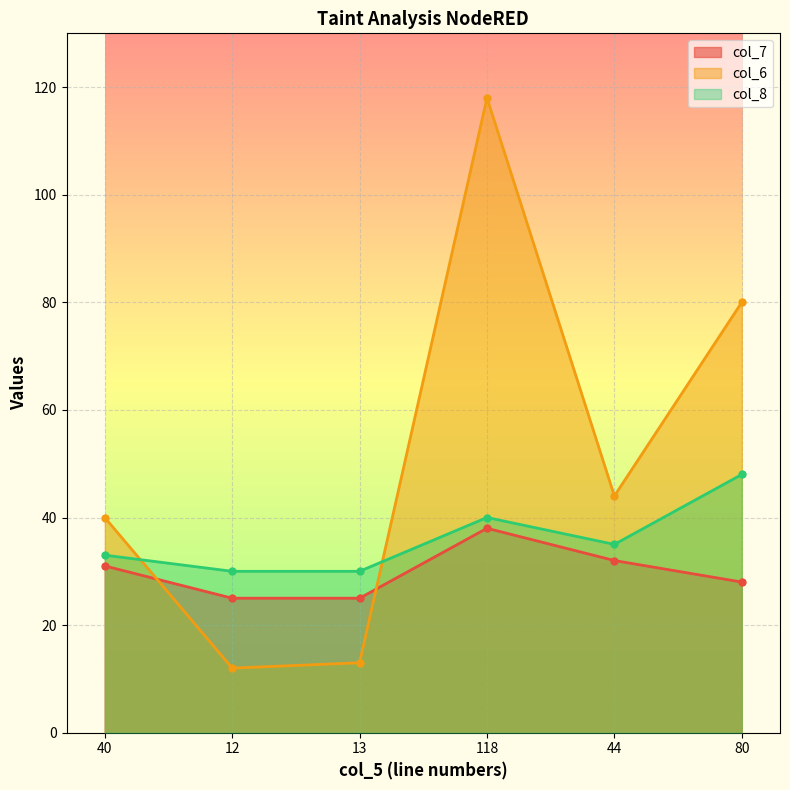

What value does the col_6 series have at 118, to the nearest 5?

120